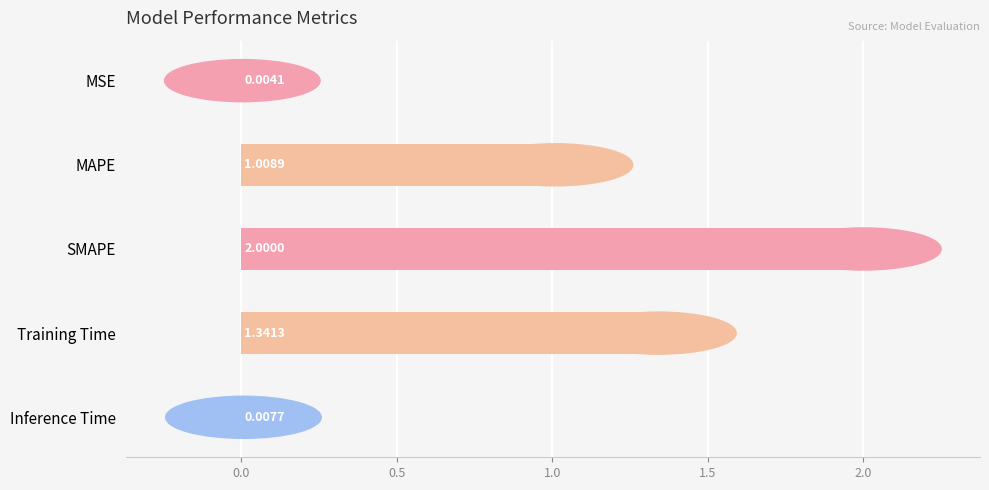

Between MAPE and SMAPE, which is larger?

SMAPE